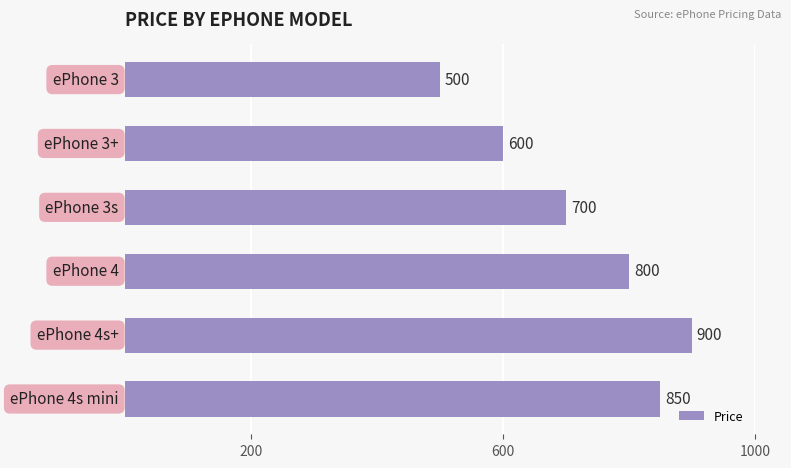

What is the value of the 1st bar from the top?

500